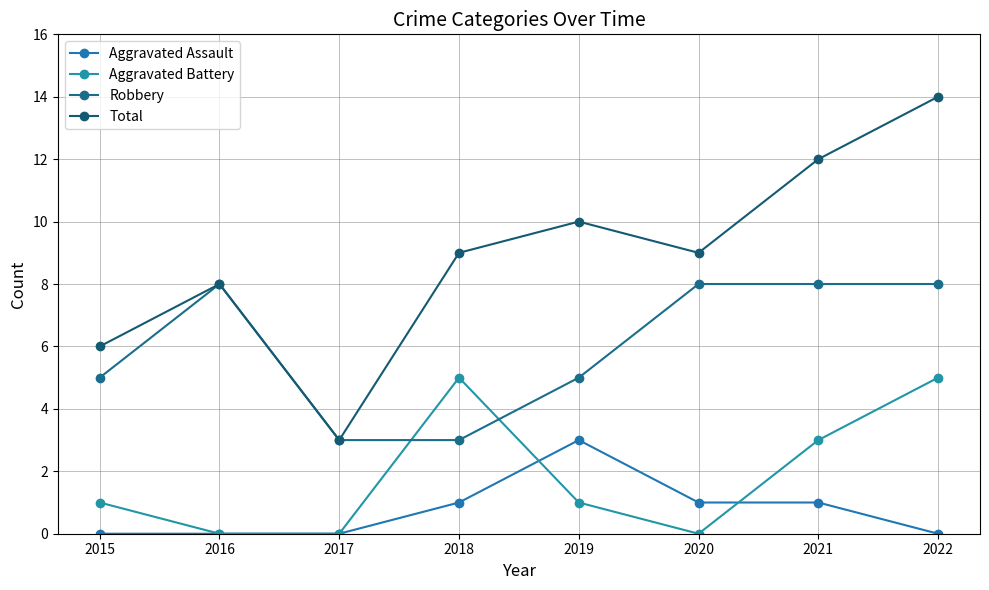

The value of Total at 2019 is 10. True or false?

True